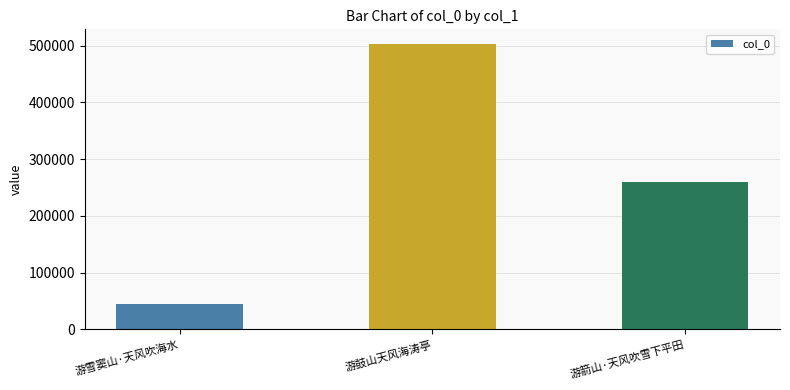

What is the value of the 2nd bar from the left?

503573